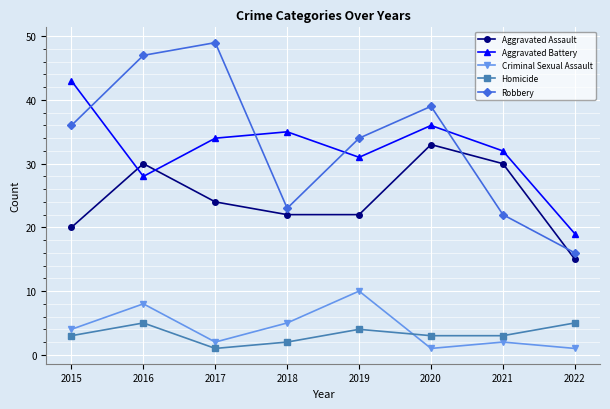

Is this an area chart (filled region under the line)?

No